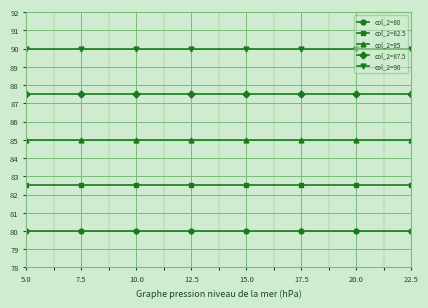

What is the label of the 4th point from the left?

12.5